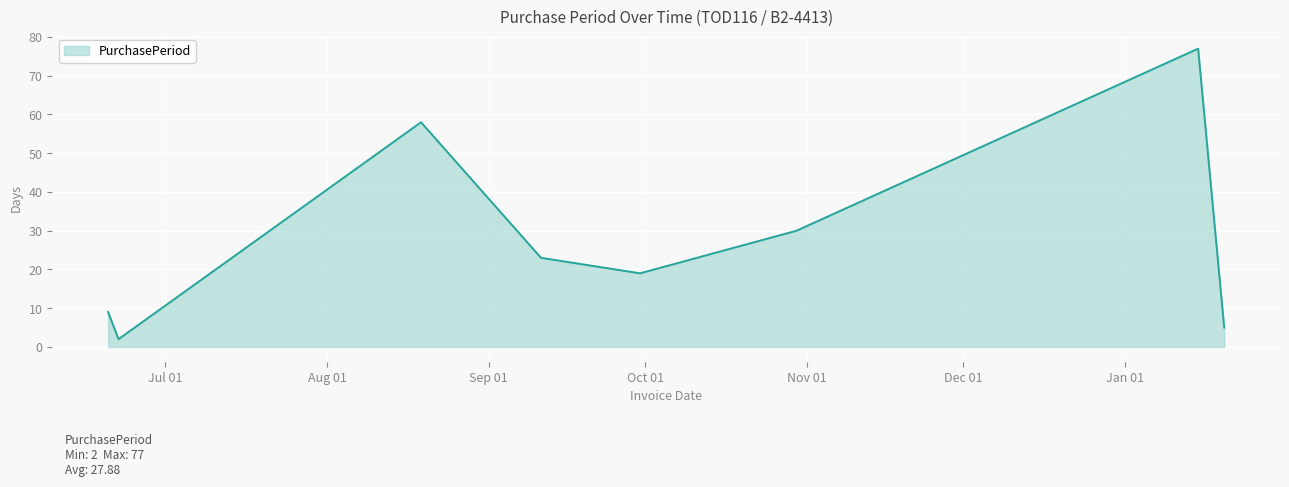

What is the difference between the maximum and second lowest values?

72